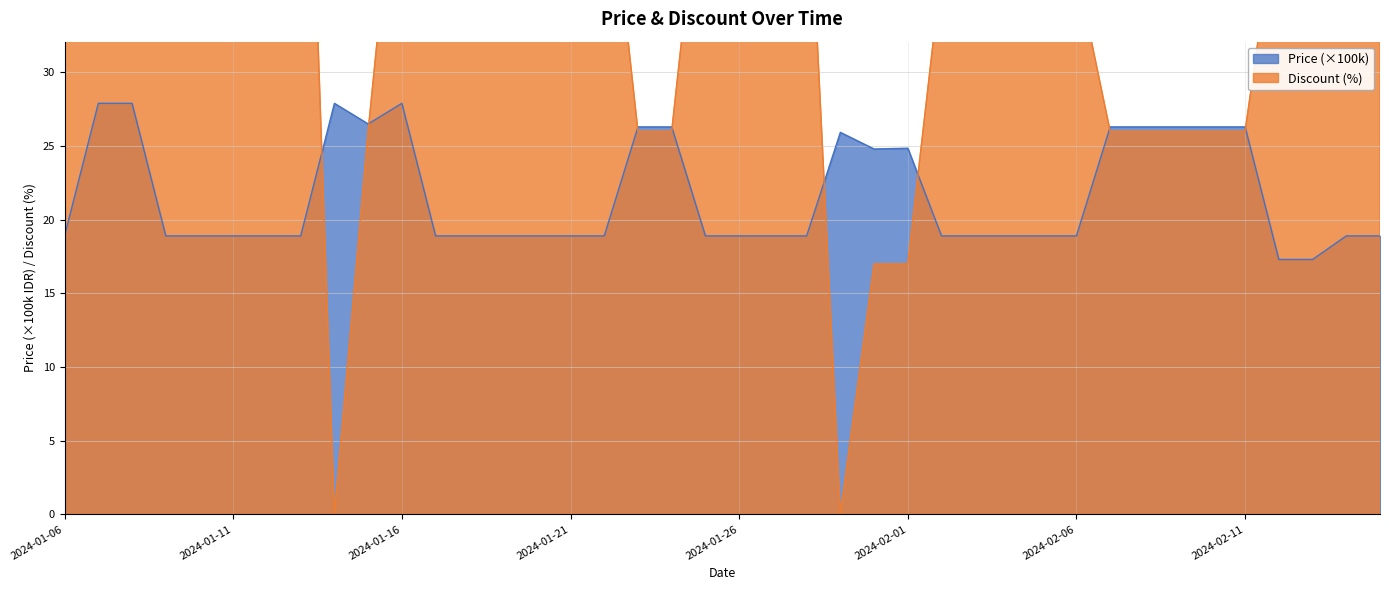

Where is Discount nearest to the value 33?

2024-02-02